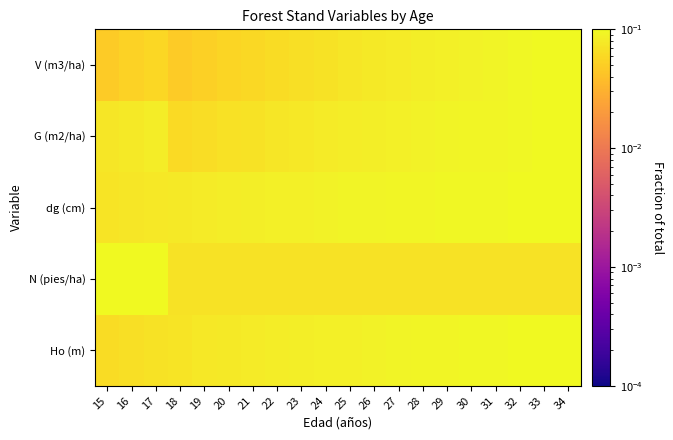

Count the number of categories in the chart.

20